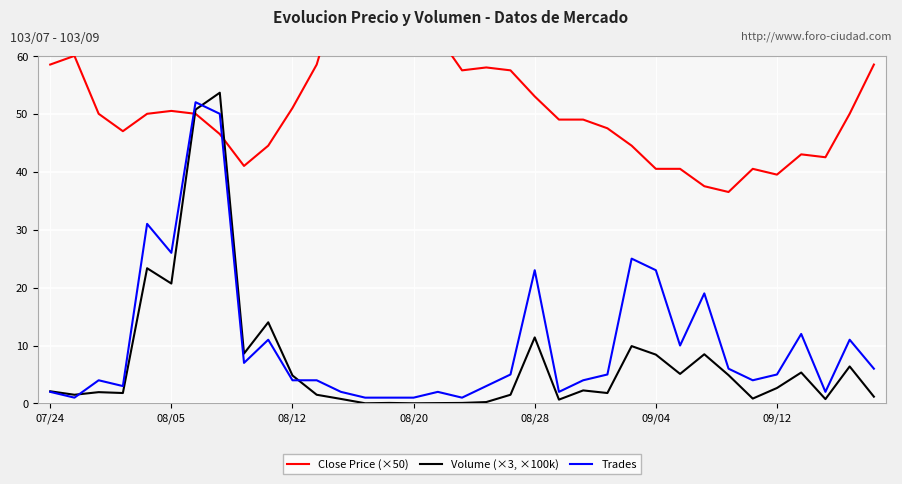

What is the maximum value for Trades?

52.0